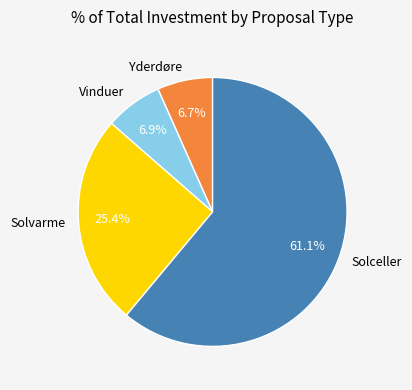

What percentage is NOT represented by Yderdøre?

93.3%